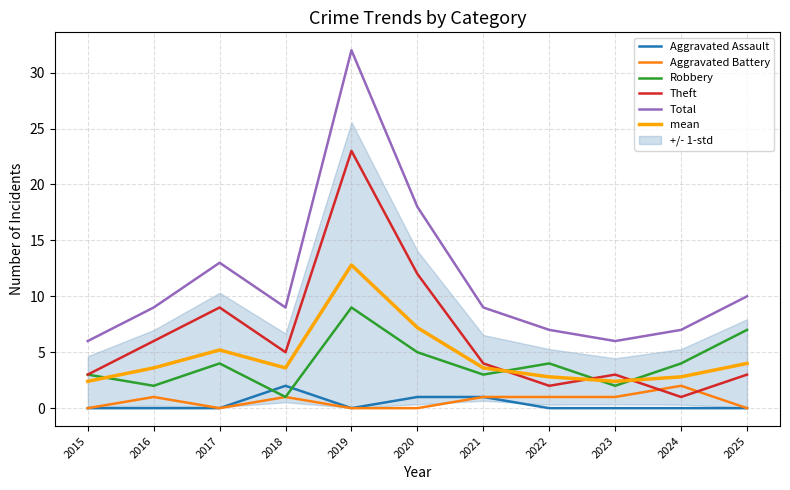

Where is Aggravated Battery nearest to the value 1?

2016